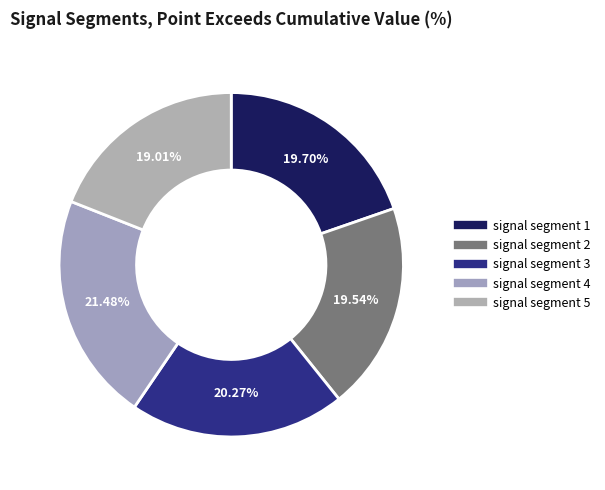

Rank the categories by value from highest to lowest.

signal segment 4, signal segment 3, signal segment 1, signal segment 2, signal segment 5